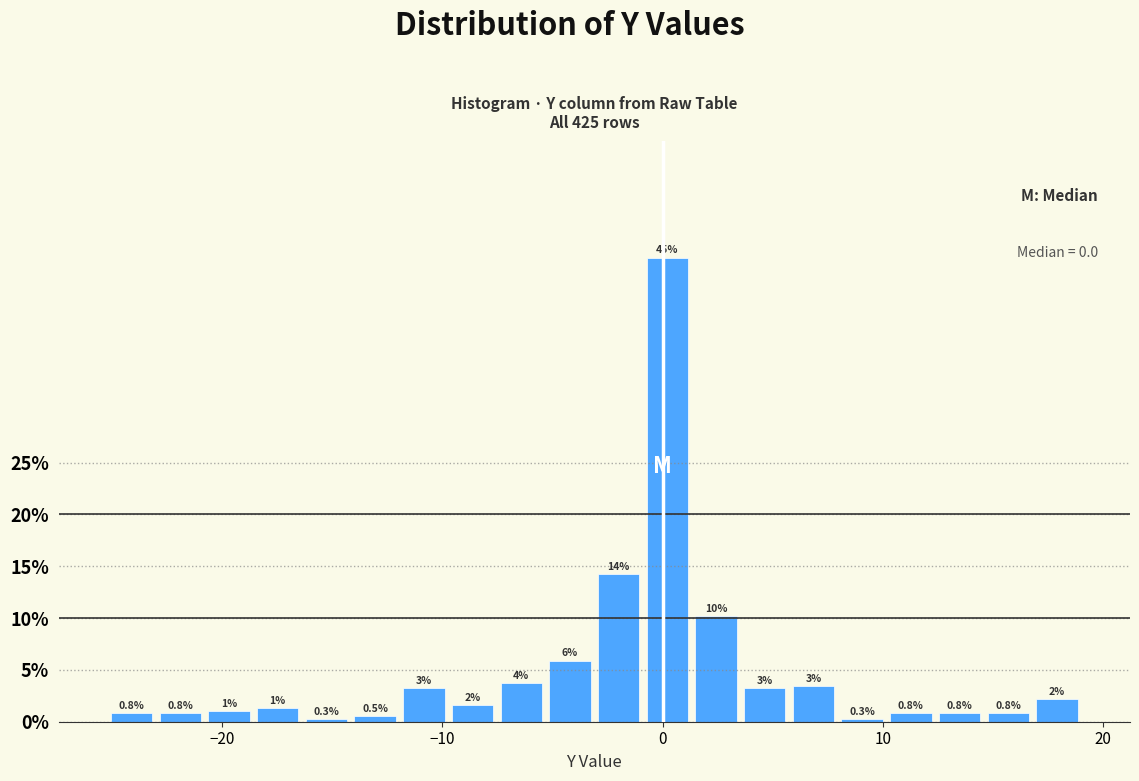

Around what value on the x-axis is the tallest bar? Give the approximate position of its centre, as read against the axis.

0